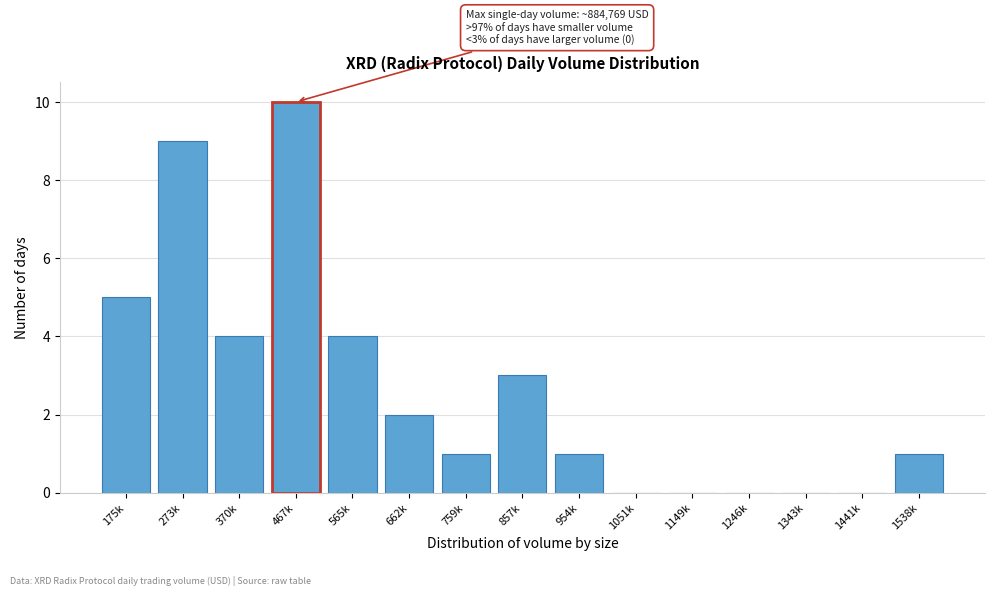

Reading left to right, what are all the values shown in this chart?

175k=5	273k=9	370k=4	467k=10	565k=4	662k=2	759k=1	857k=3	954k=1	1051k=0	1149k=0	1246k=0	1343k=0	1441k=0	1538k=1